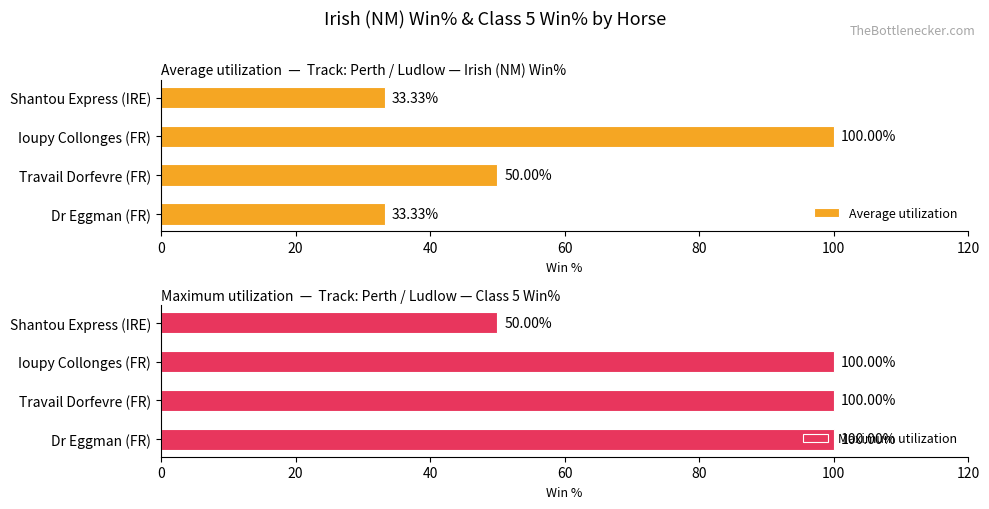

Does the chart contain any negative values?

No